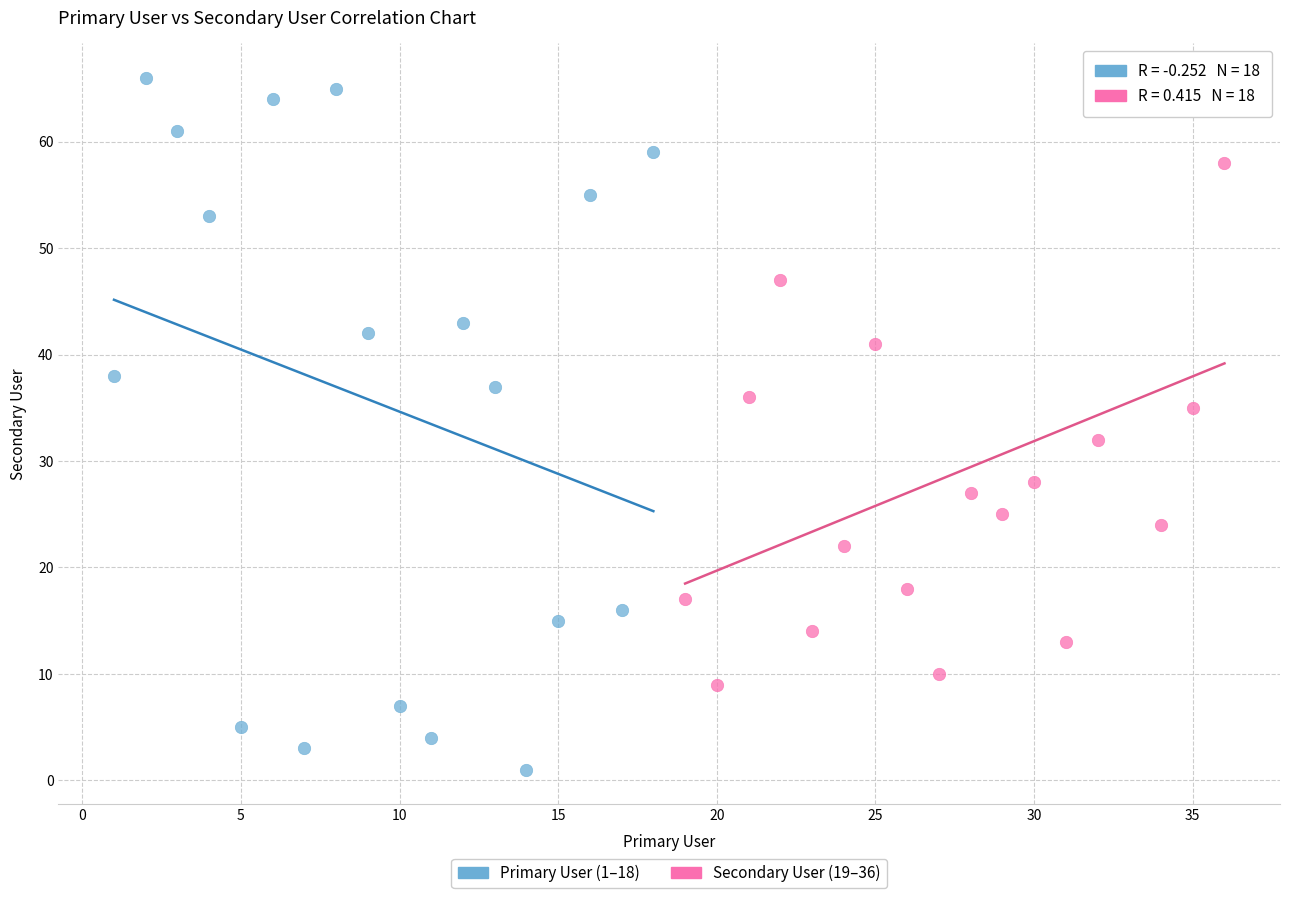

Which series has the widest spread of Y values?

Primary User (1–18)